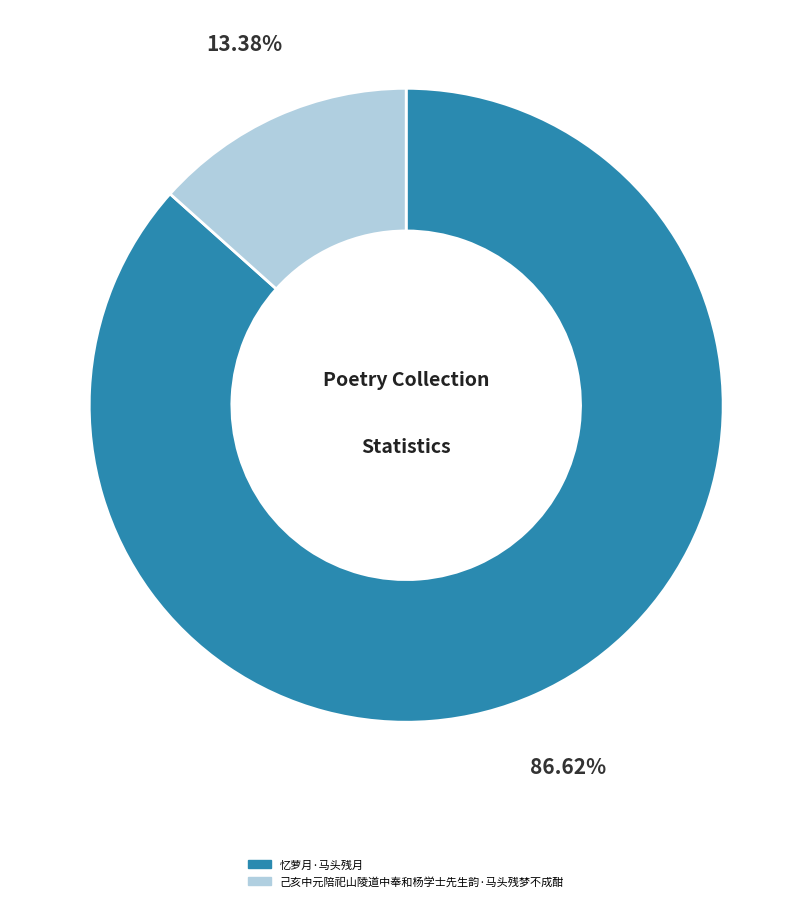

Do 忆萝月·马头残月 and 己亥中元陪祀山陵道中奉和杨学士先生韵·马头残梦不成酣 together represent more than half of the pie?

Yes